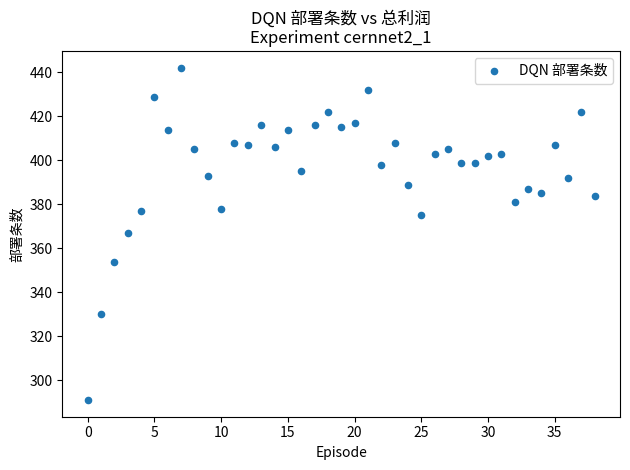

What is the range of Y values (max minus min)?

151